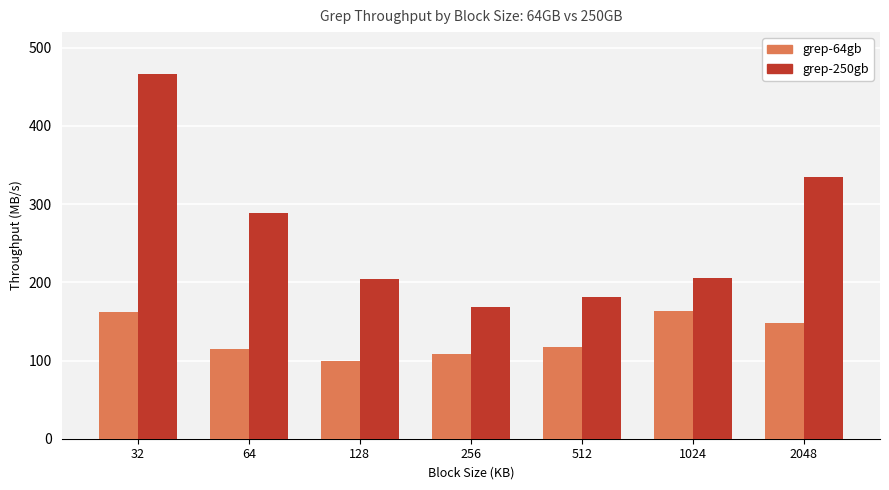

Which series changed the most between 512 and 2048?

grep-250gb